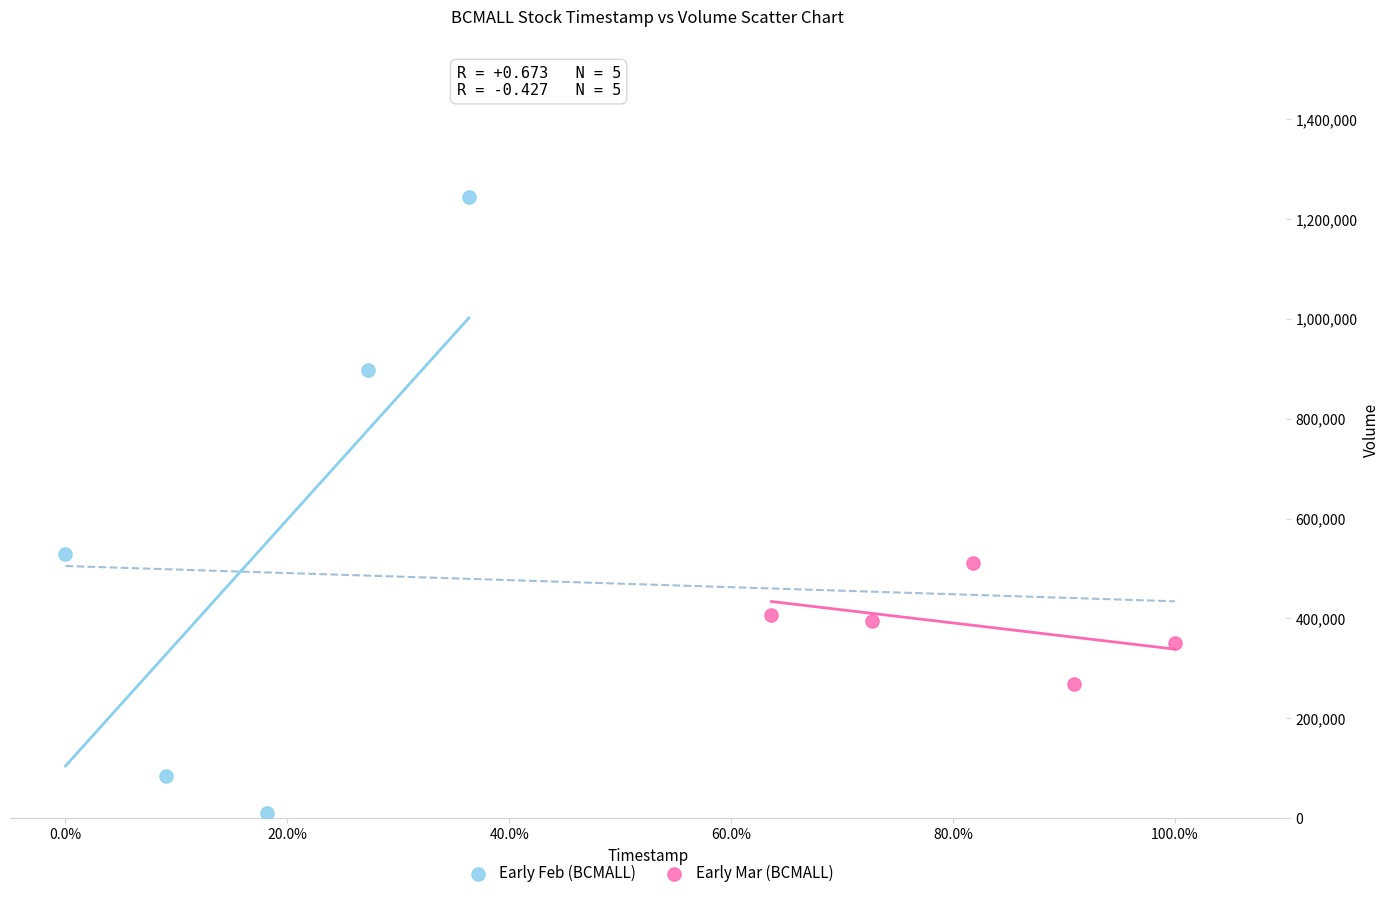

What are all the series names shown in the legend?

Early Feb (BCMALL), Early Mar (BCMALL)